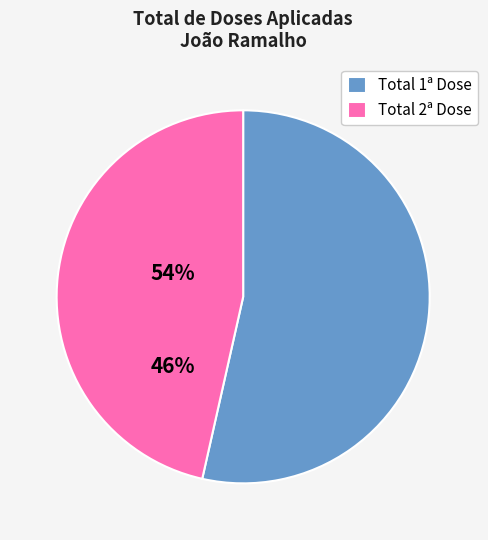

Combined, do Total 1ª Dose and Total 2ª Dose account for over 50%?

Yes